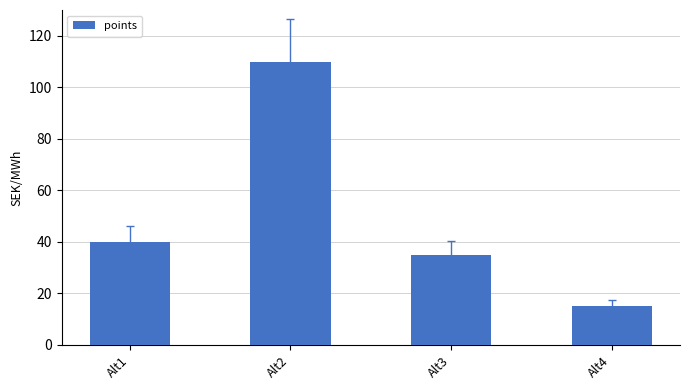

The chart shows a value of 28 at Alt1. True or false?

False